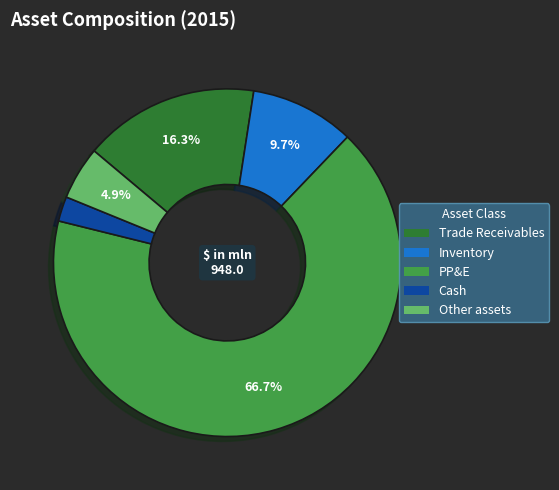

To the nearest percent, what percentage of the pie is PP&E?

67%